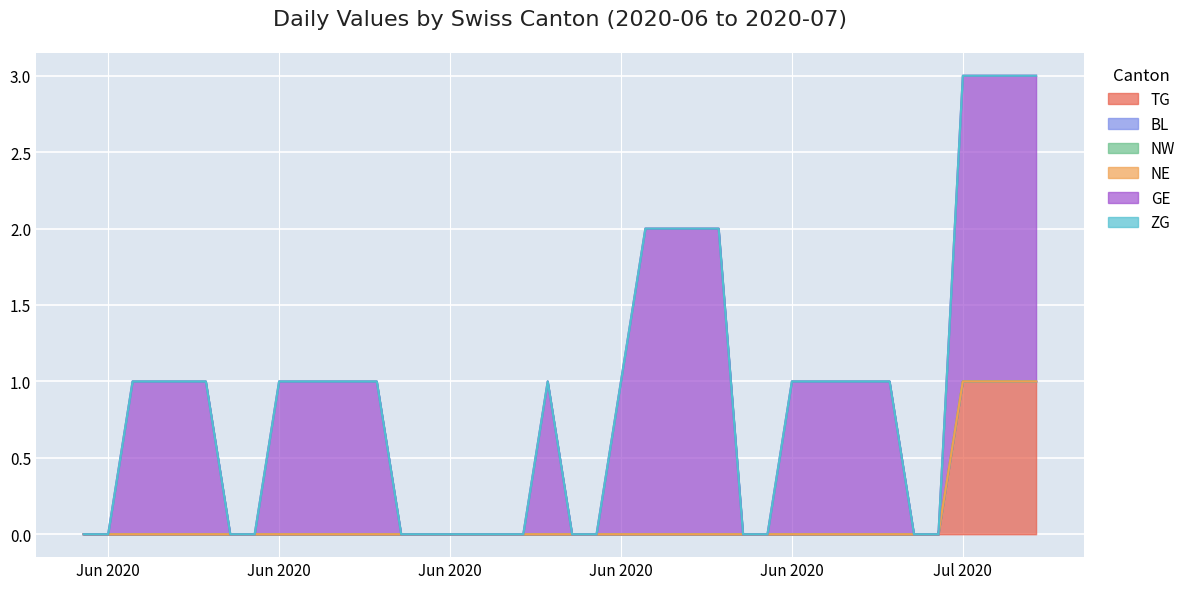

True or false: GE and NW intersect in this chart.

False